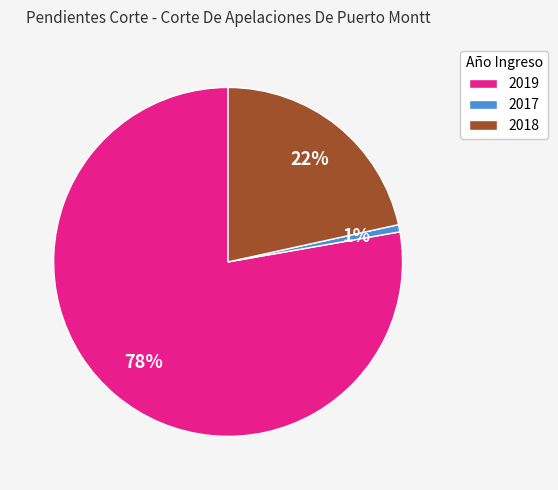

Count the number of slices in the pie.

3